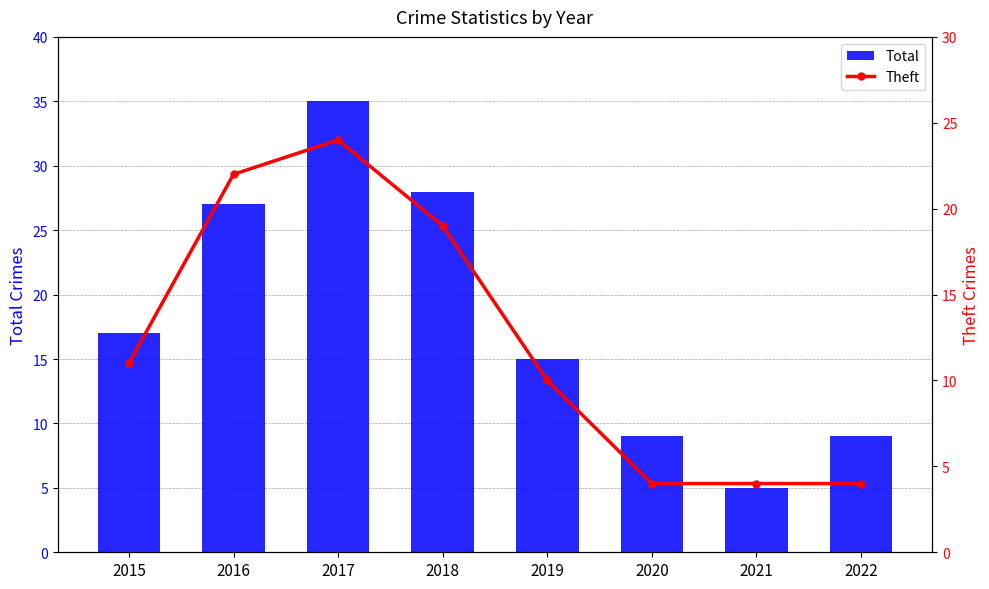

Which category has the highest value in the Theft series?

2017